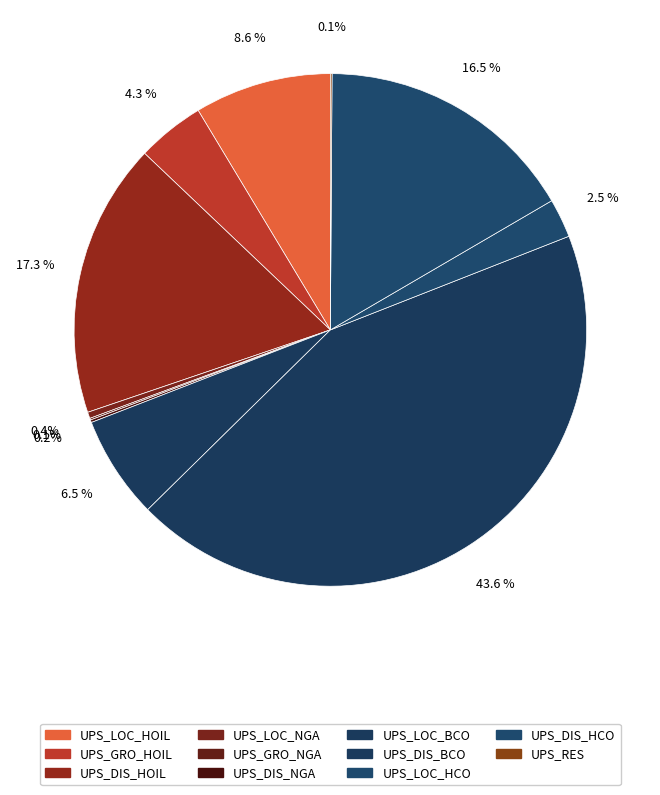

To the nearest percent, what portion does UPS_LOC_HCO represent?

2%